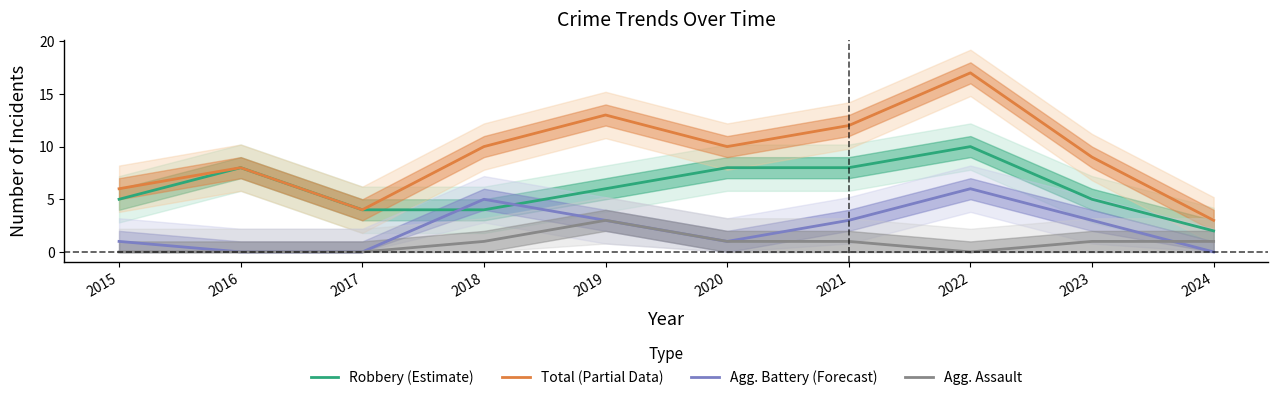

True or false: Robbery (Estimate) and Agg. Assault intersect in this chart.

False